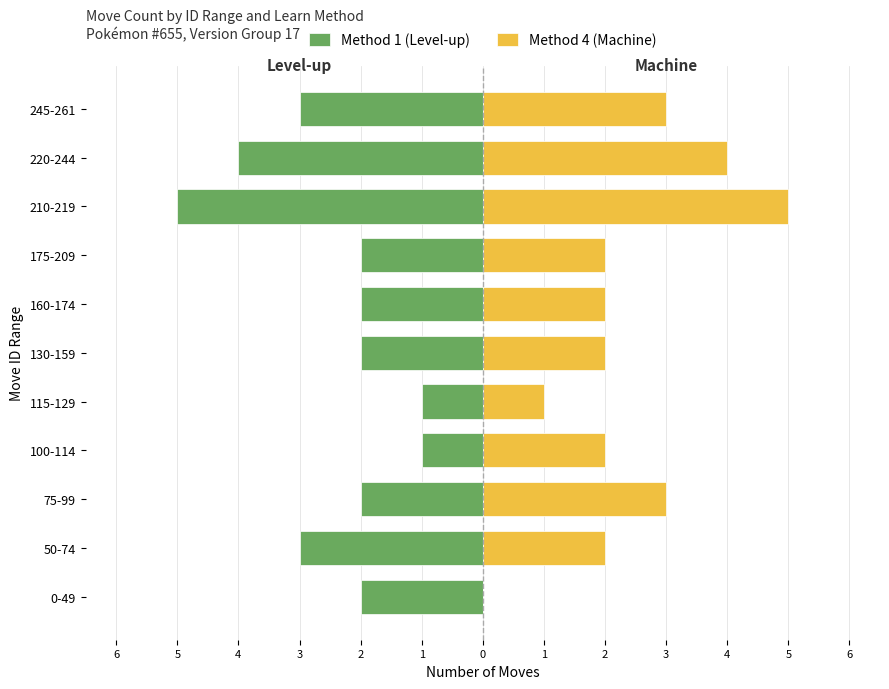

What is the greatest value displayed?

5